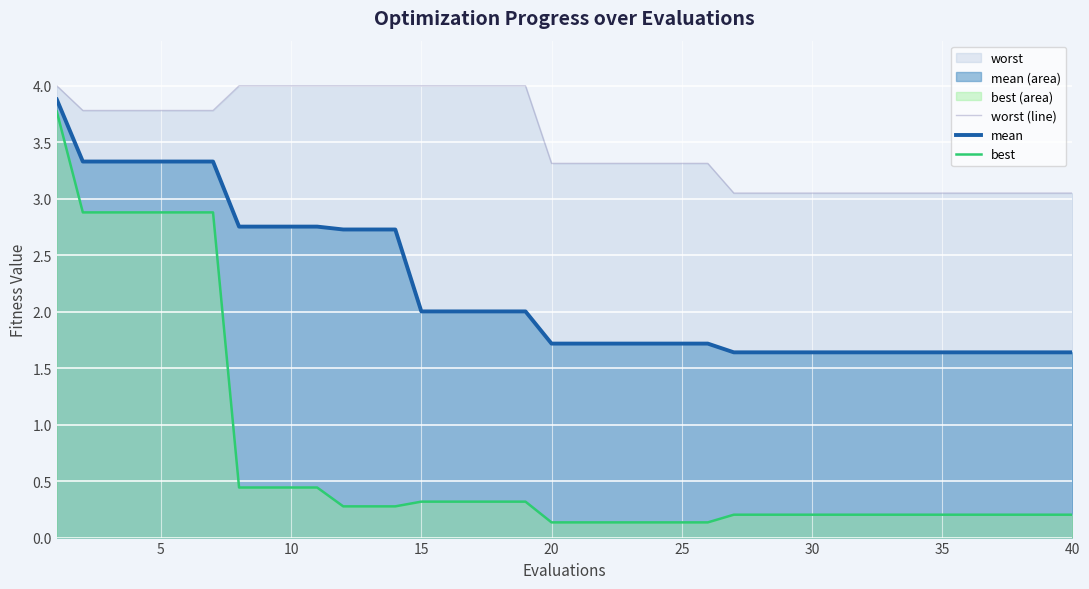

What is the highest value of the best series?

3.8